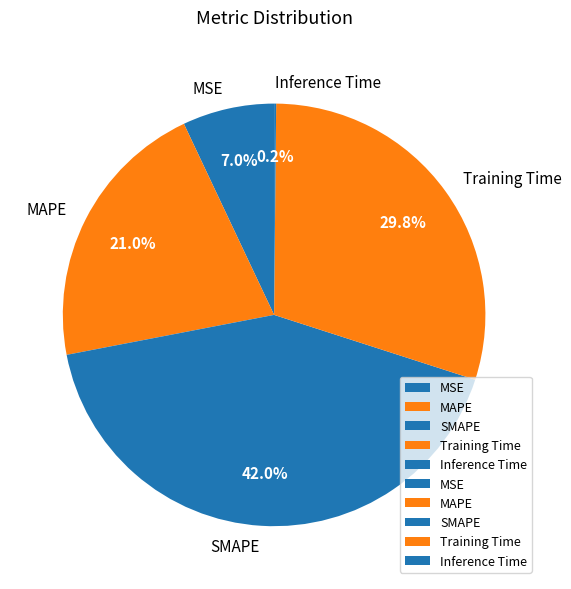

What percentage do MSE and SMAPE together represent?

49.0%